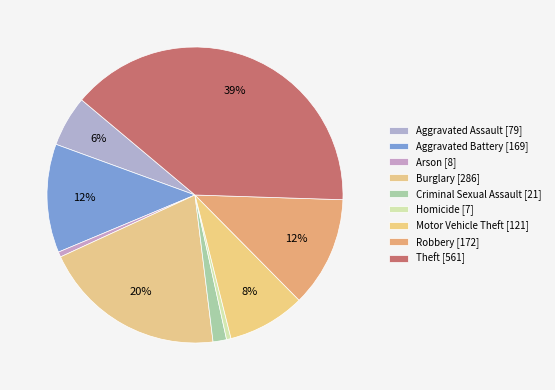

Rank the categories by value from highest to lowest.

Theft, Burglary, Robbery, Aggravated Battery, Motor Vehicle Theft, Aggravated Assault, Criminal Sexual Assault, Arson, Homicide